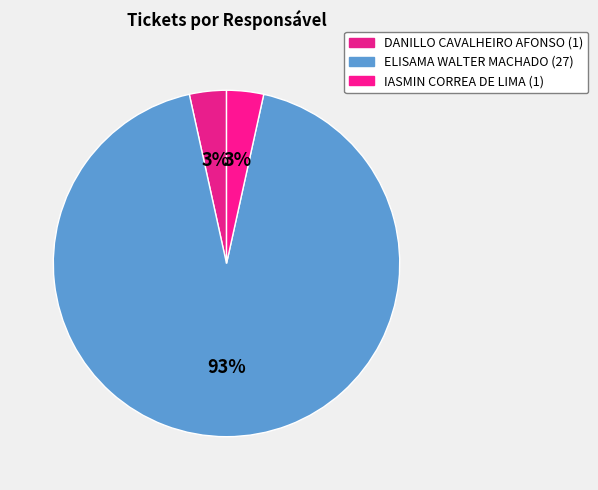

To the nearest percent, what is the combined percentage of ELISAMA WALTER MACHADO and DANILLO CAVALHEIRO AFONSO?

97%